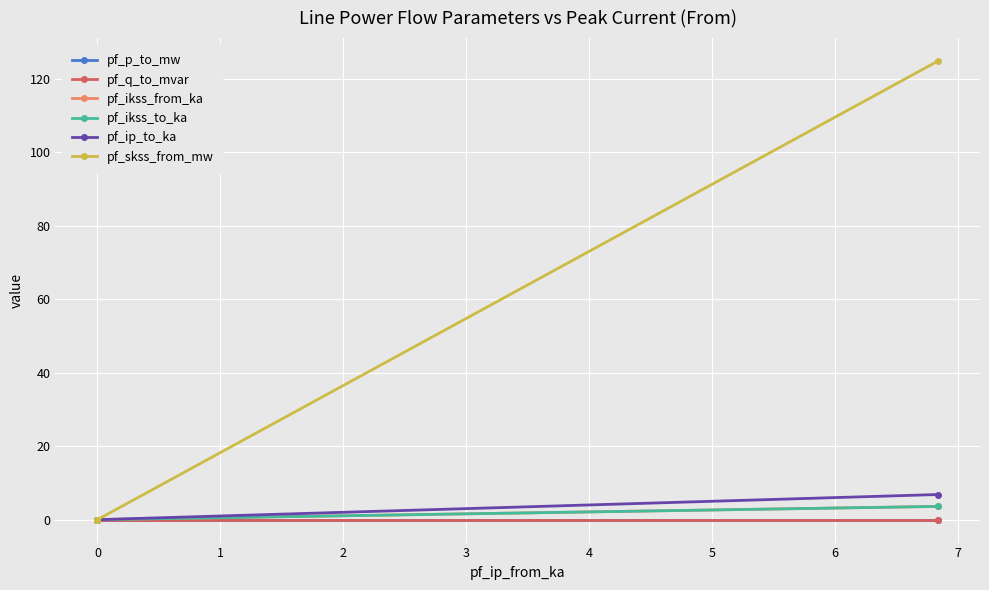

What is the highest value of the pf_ikss_to_ka series?

3.6